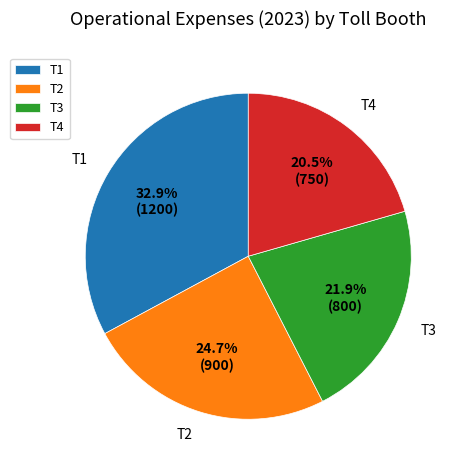

How much of the chart is everything except T1?

67.1%